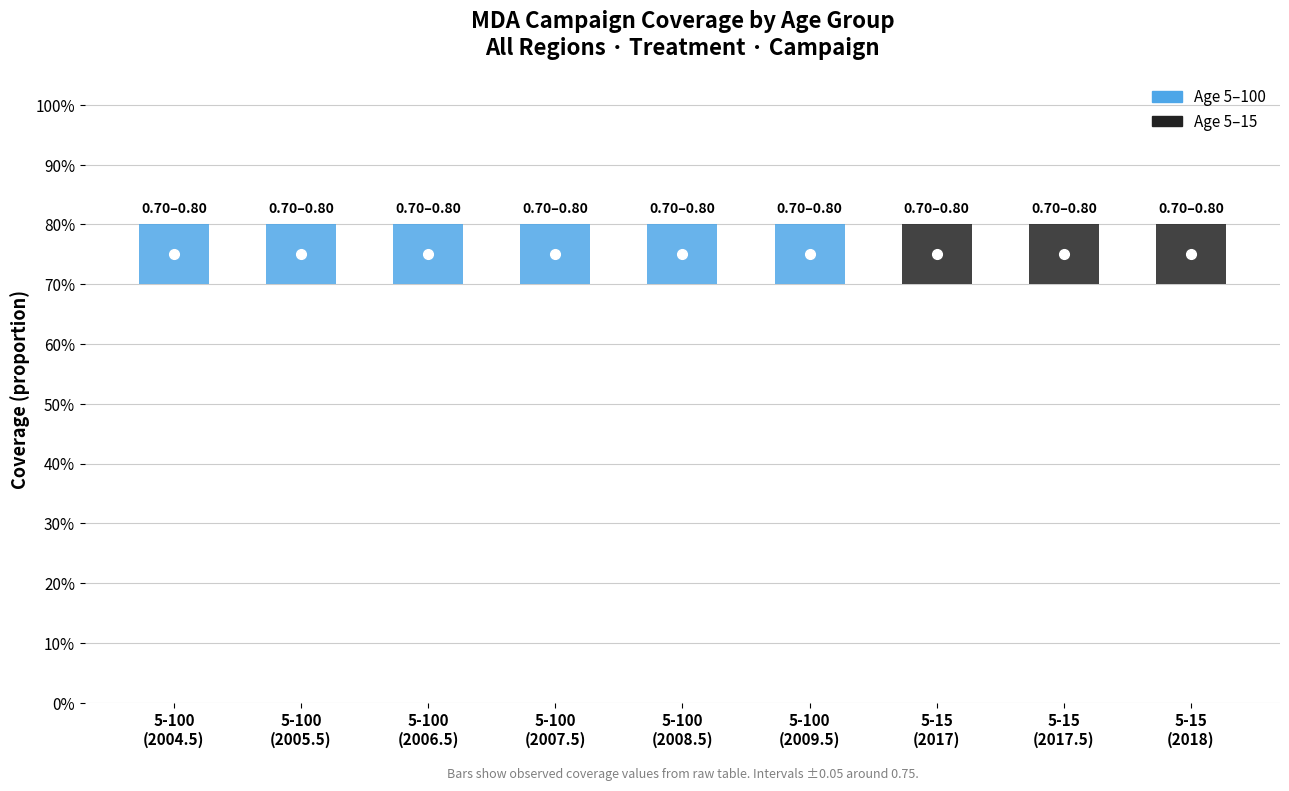

Which series has the widest spread of values?

Age 5-100 coverage